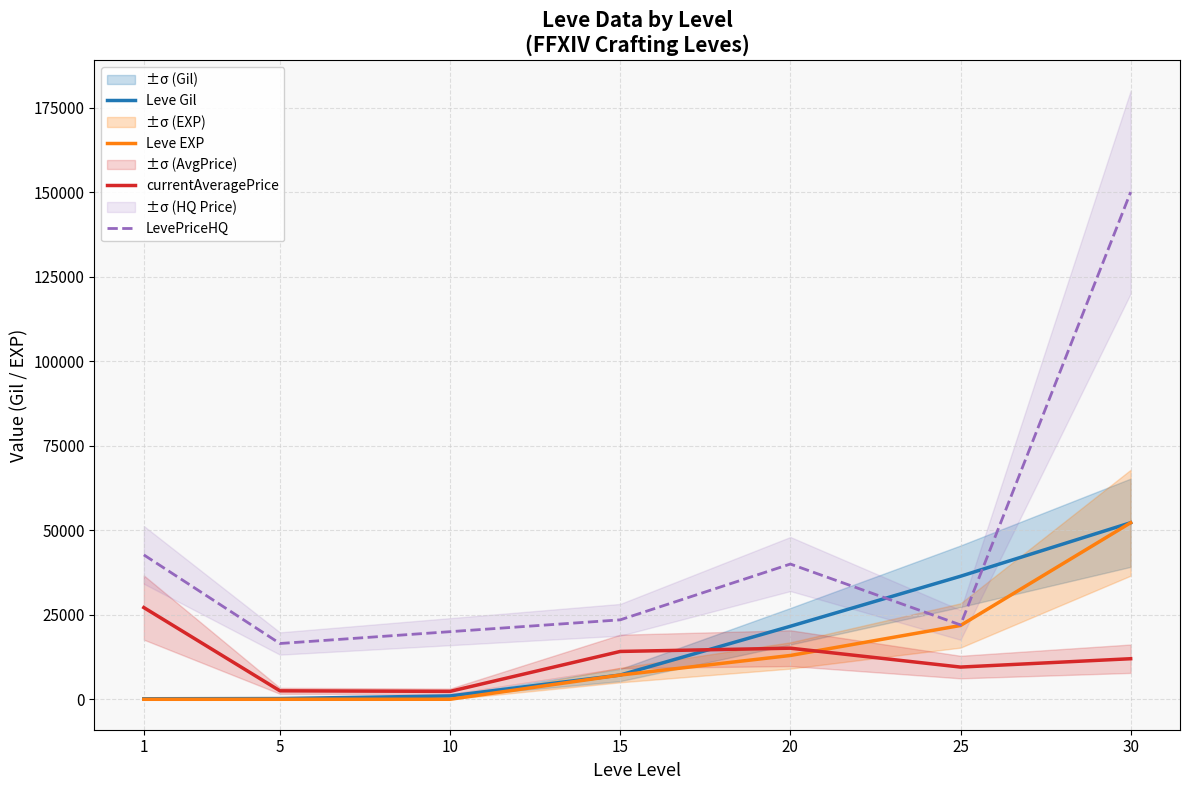

Reading left to right, extract all data points from this chart.

Leve Gil: 160	220	990	7170	21600	36390	52220
Leve EXP: 1	5	9	7170	12960	21830	52220
currentAveragePrice: 27128	2507	2342	14149	15117	9529	12000
LevePriceHQ: 42710	16500	20000	23500	40000	22000	150000